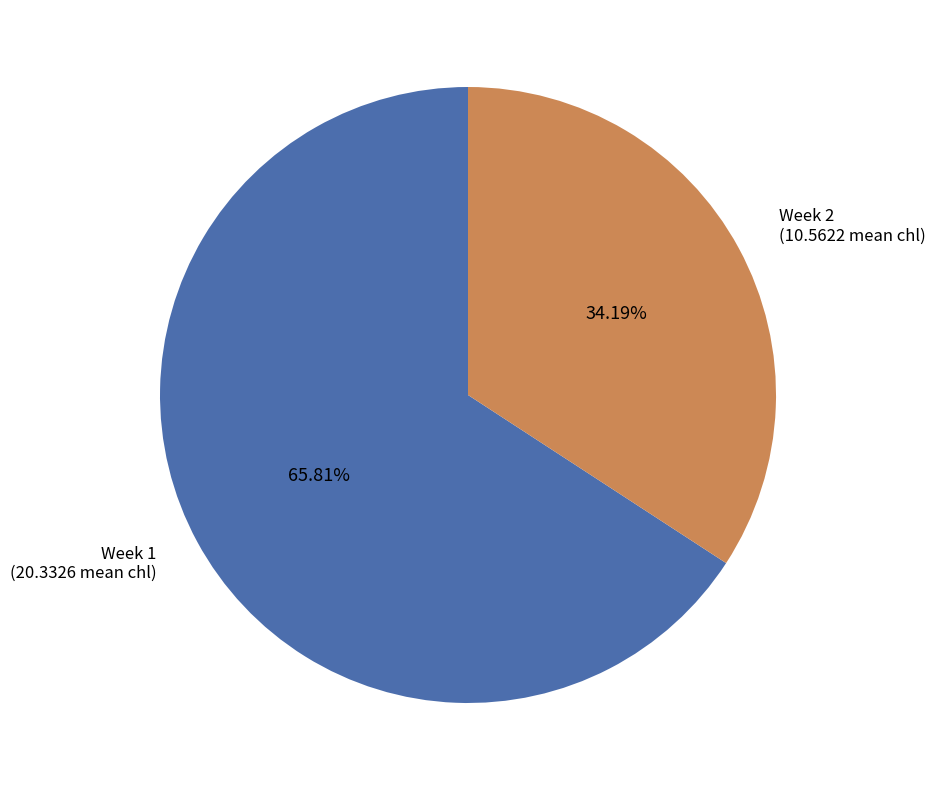

Which slice represents more than half of the pie?

1